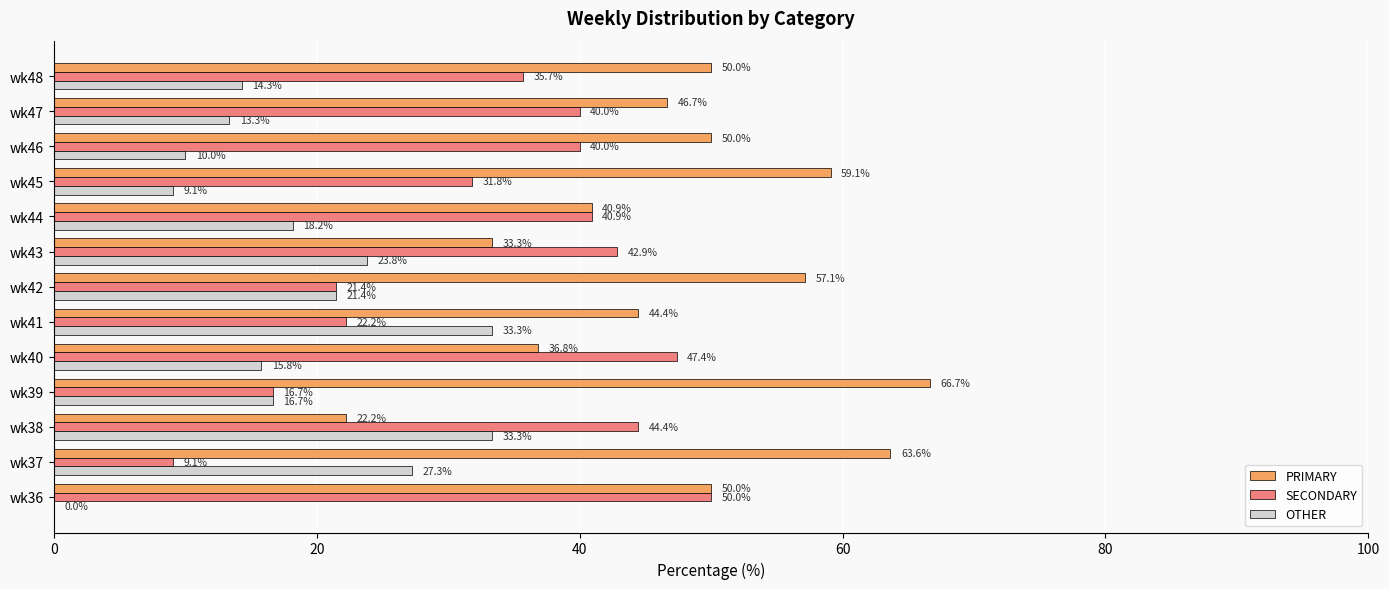

The value of SECONDARY at wk47 is 40.0. True or false?

True